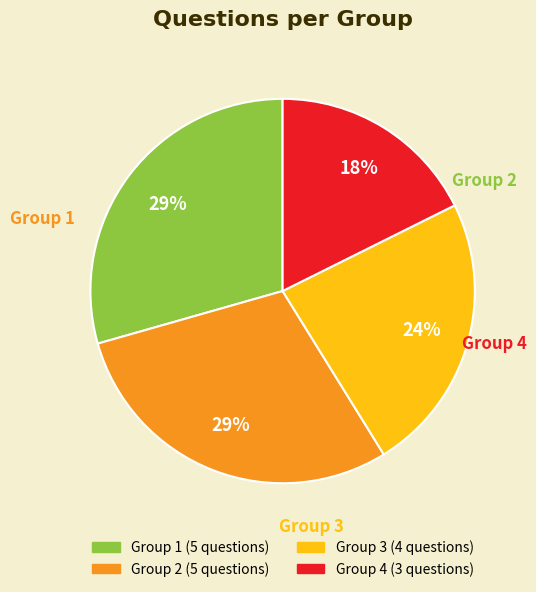

What percentage is the Group 4 slice, to the nearest percent?

18%